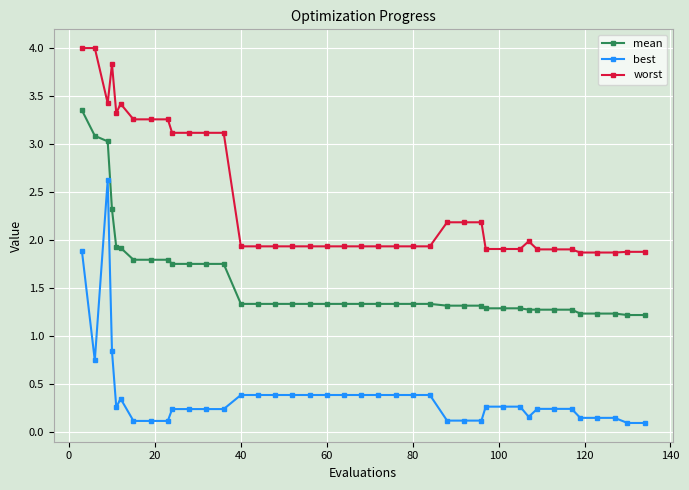

Count the number of categories in the chart.

40